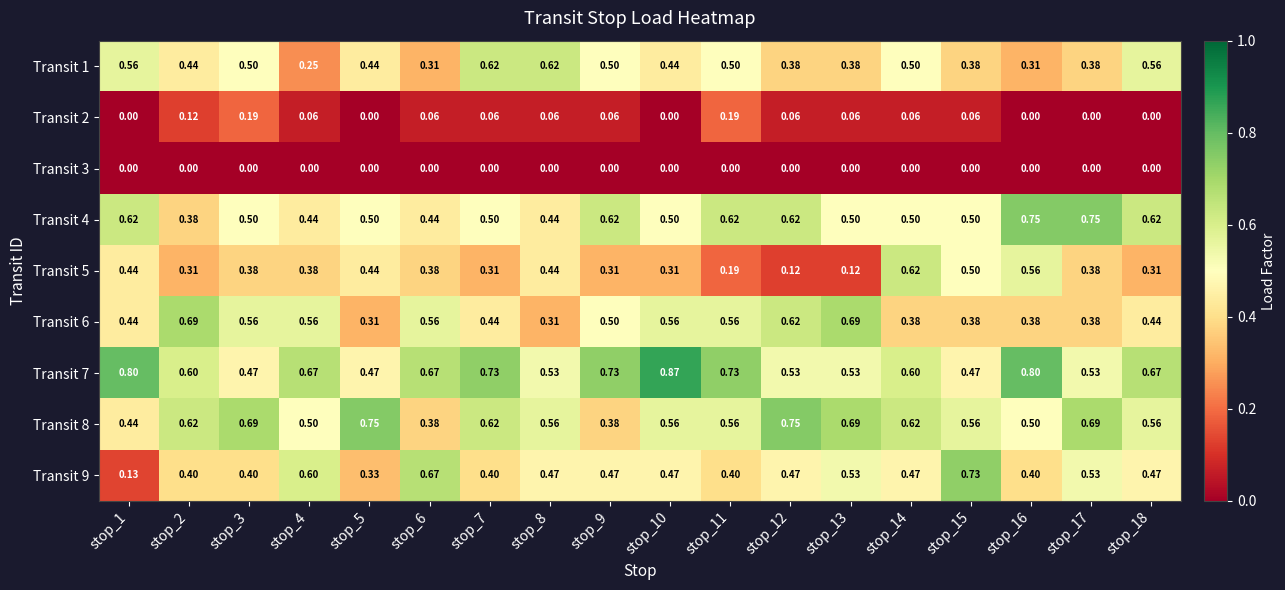

Is the value of Transit 2 at stop_14 greater than the value of Transit 8 at stop_12?

No